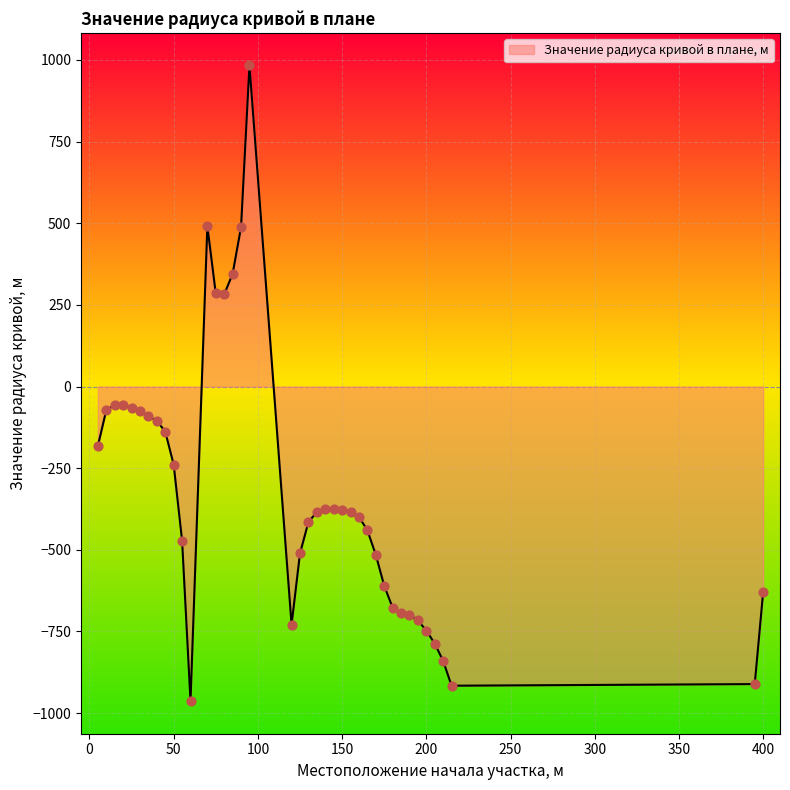

What is the difference between the maximum and minimum values?

1946